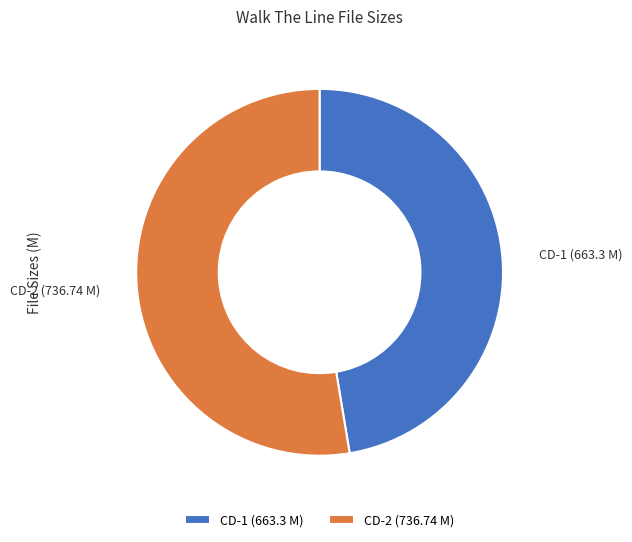

Which has a higher value, CD-2 (736.74 M) or CD-1 (663.3 M)?

CD-2 (736.74 M)